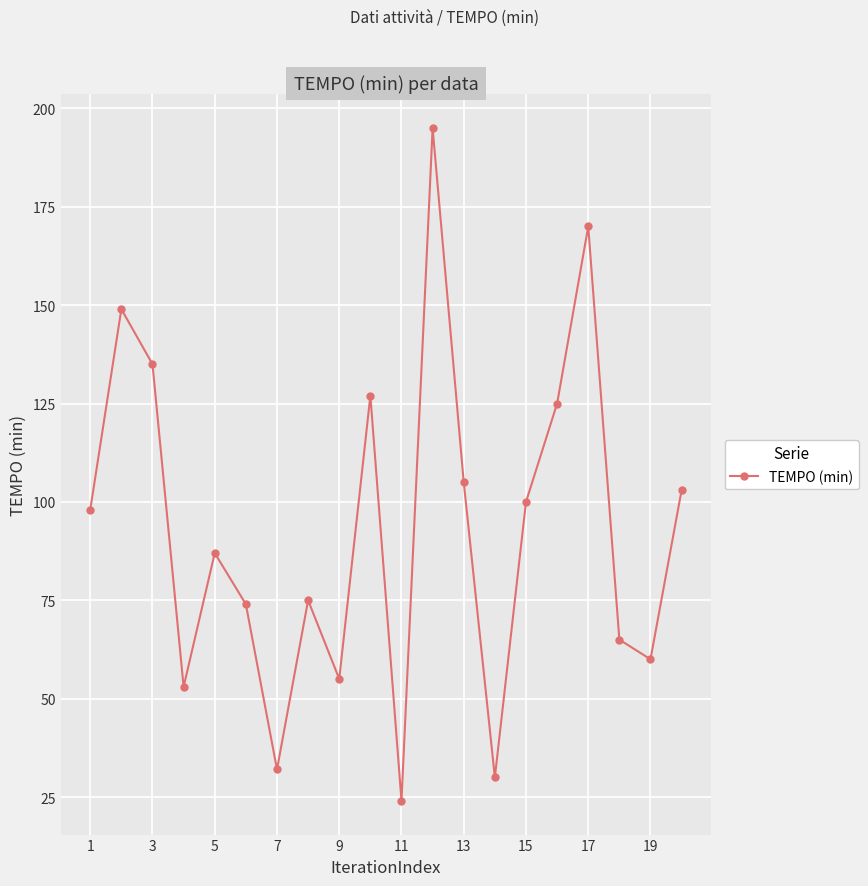

Reading right to left, what are all the values shown in this chart?

103	60	65	170	125	100	30	105	195	24	127	55	75	32	74	87	53	135	149	98